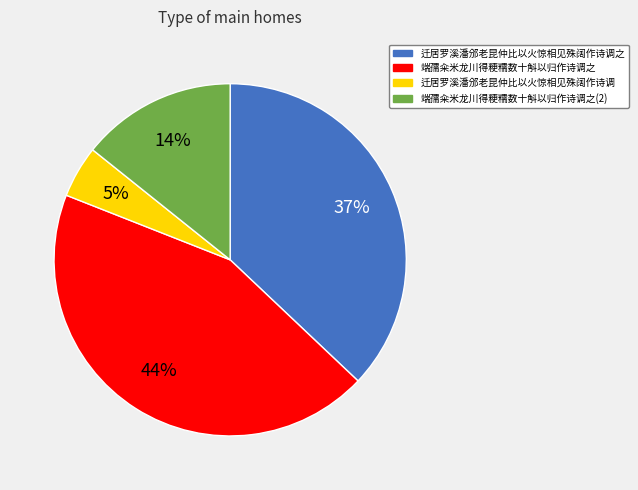

Is there a majority slice in this chart?

No